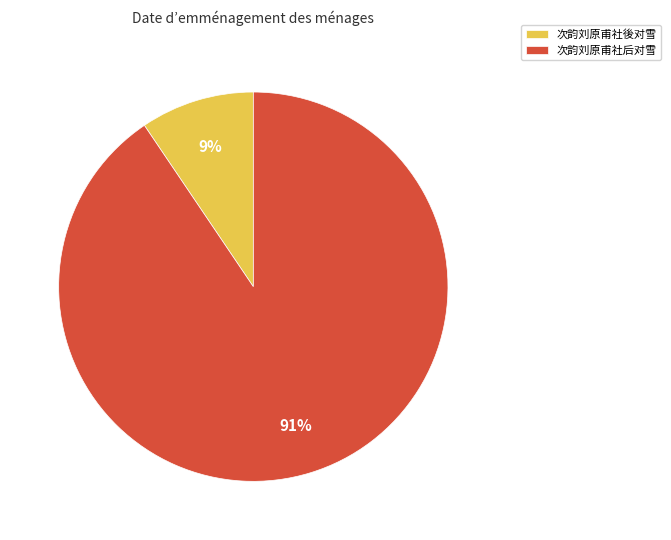

To the nearest percent, what portion does 次韵刘原甫社後对雪 represent?

9%